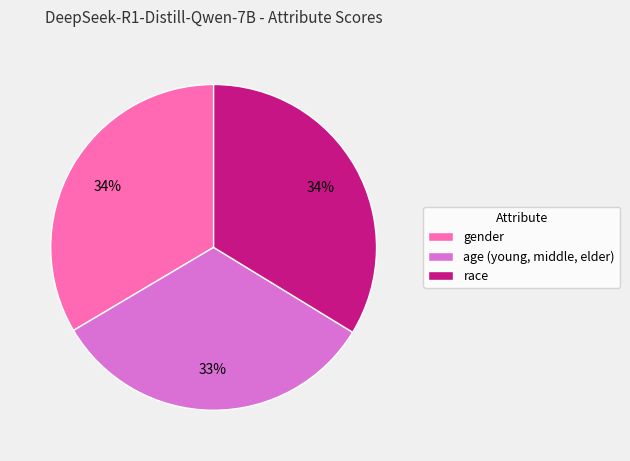

Count the number of slices in the pie.

3